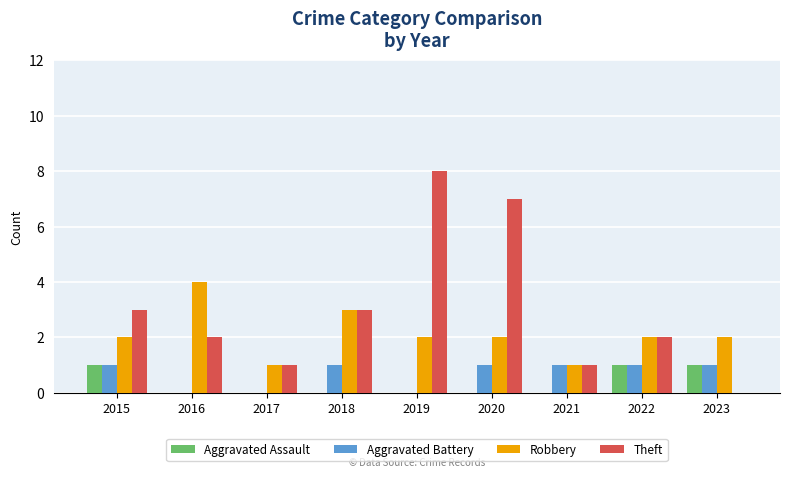

The value of Robbery at 2015 is 2. True or false?

True